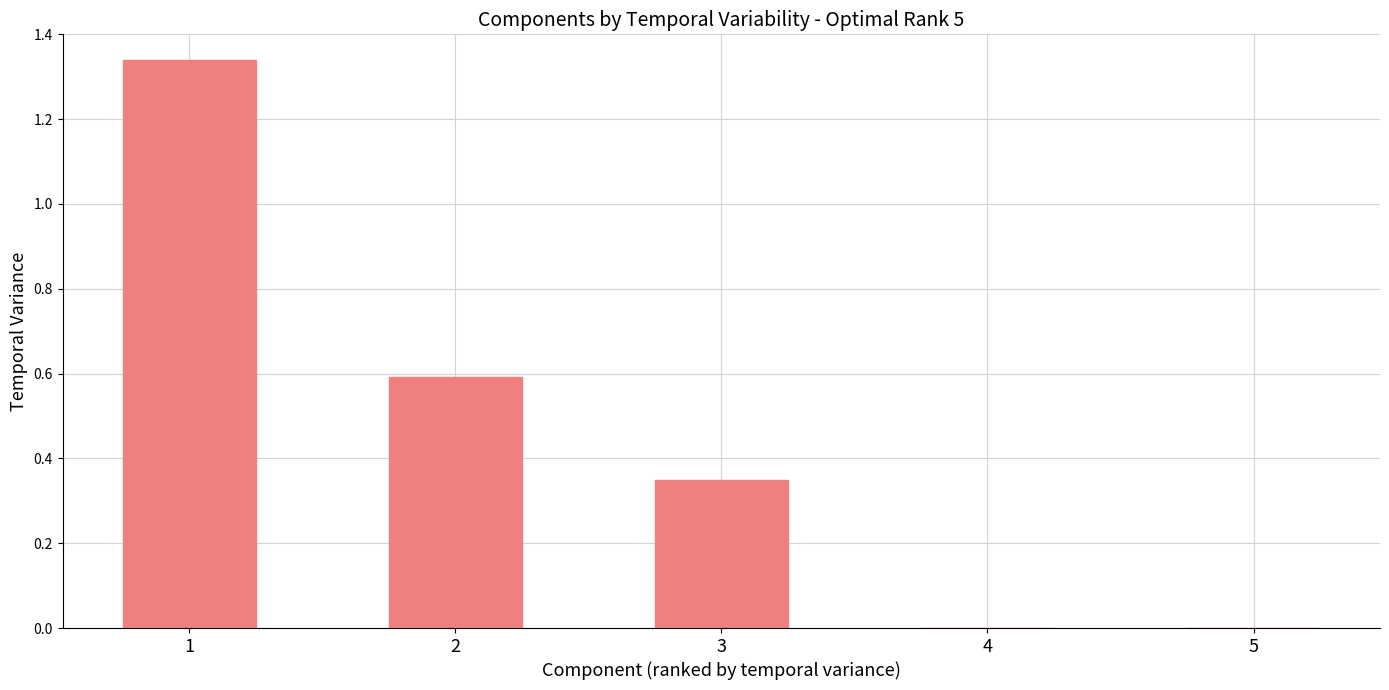

The chart shows a value of 0.2 at 2. True or false?

False